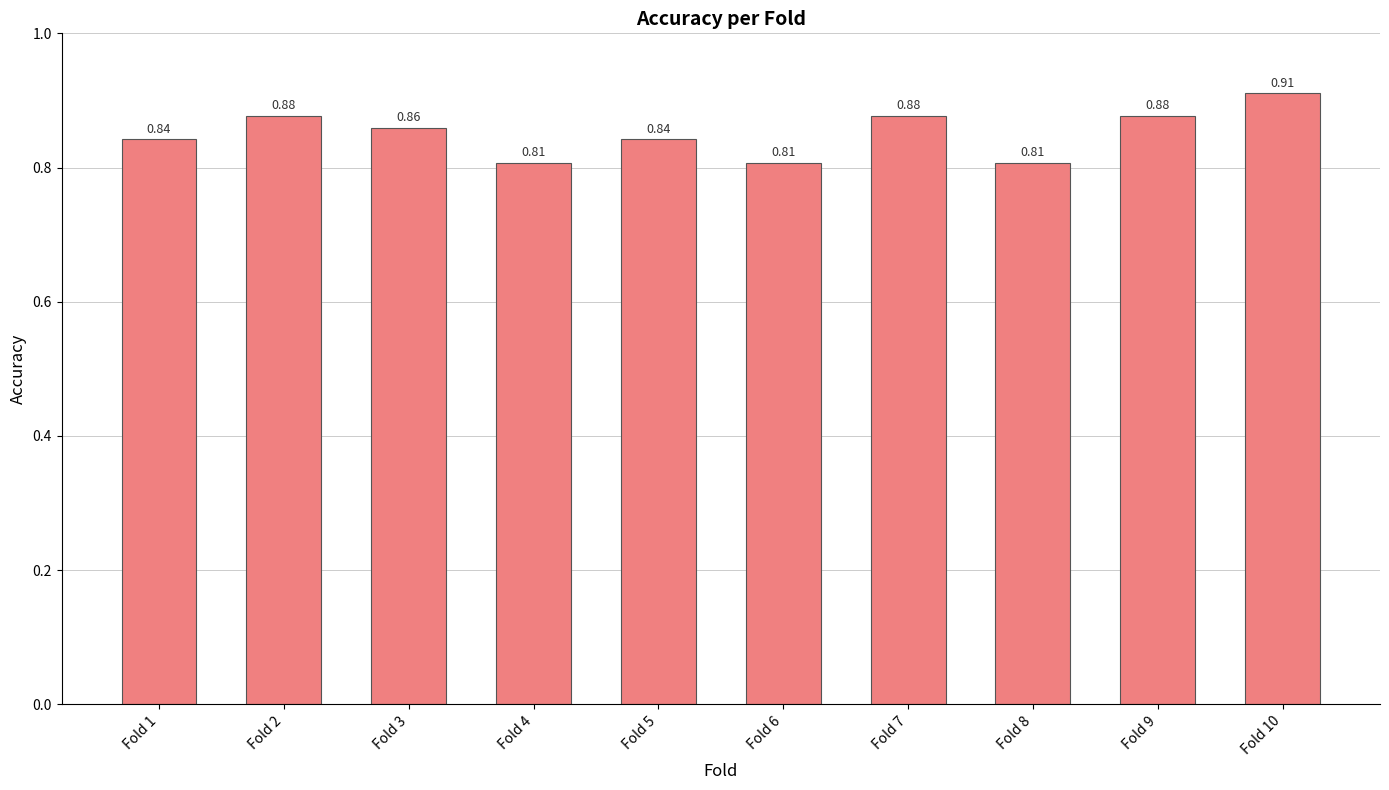

The value at Fold 9 is 1.4. True or false?

False